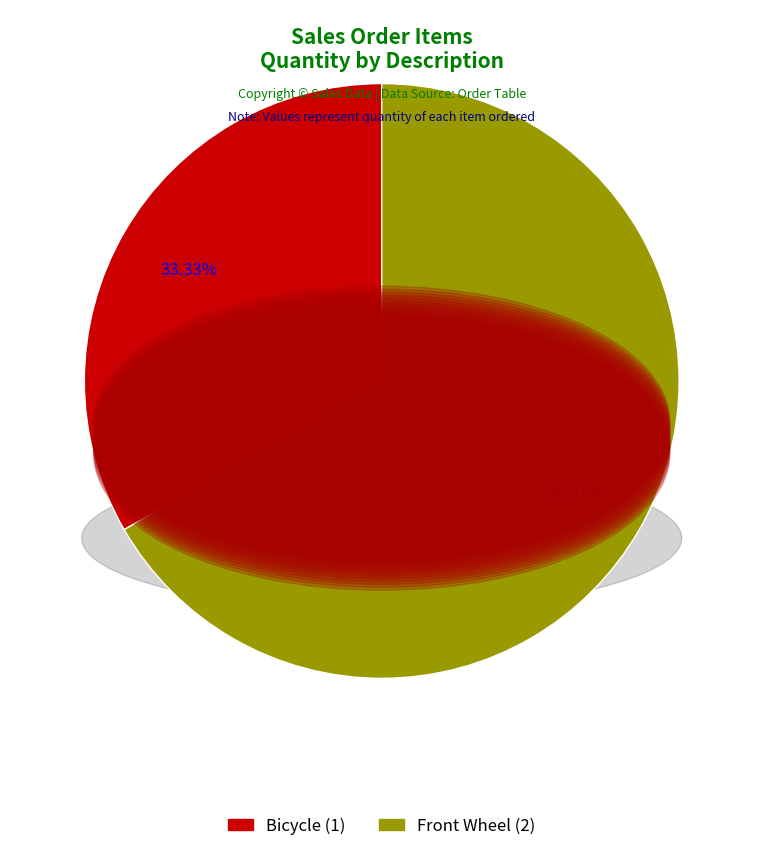

To the nearest percent, what portion does Front Wheel represent?

67%